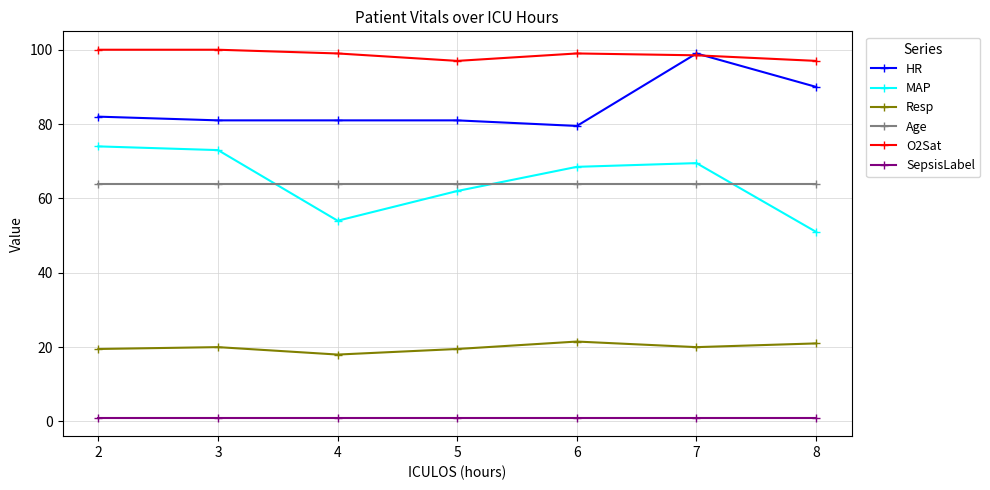

True or false: O2Sat and Age intersect in this chart.

False